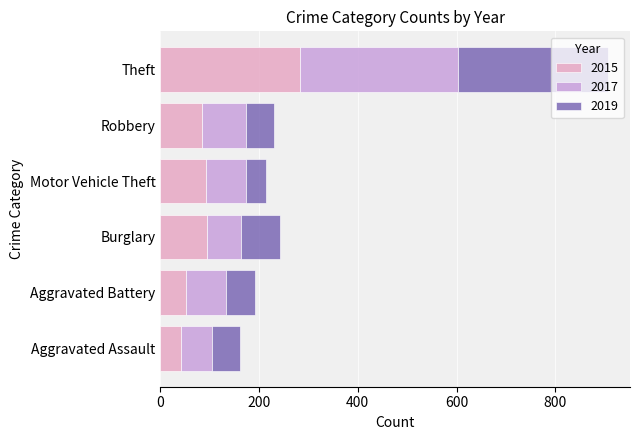

Is it true that 2017 equals 320 at Theft?

True